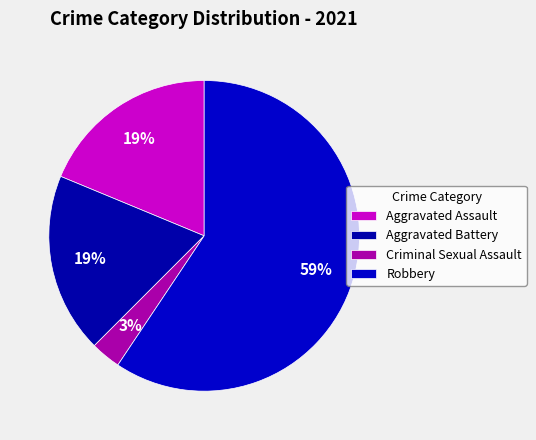

What is the smallest slice in the pie chart?

Criminal Sexual Assault